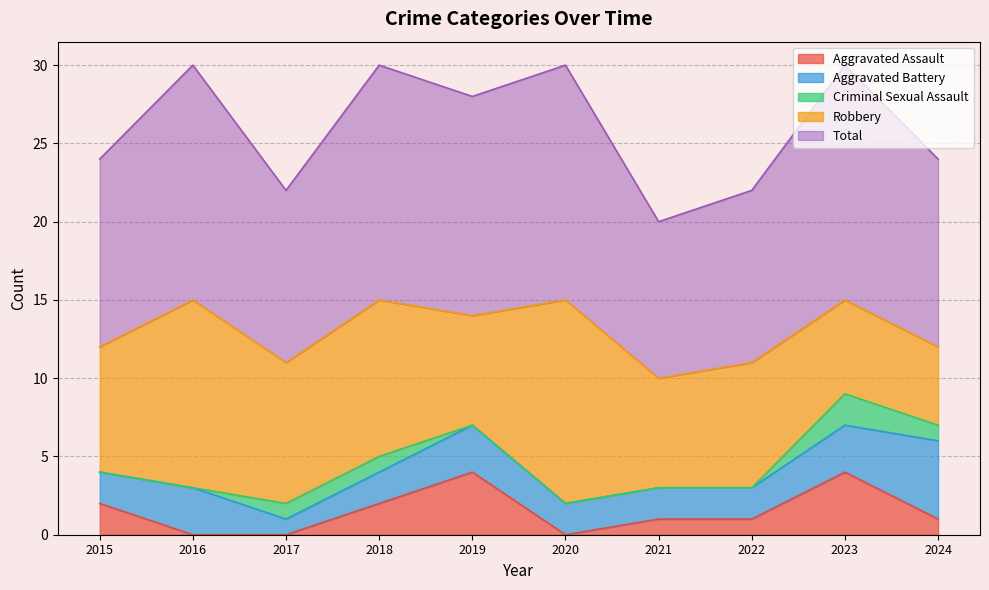

What is the maximum value shown in the chart?

15